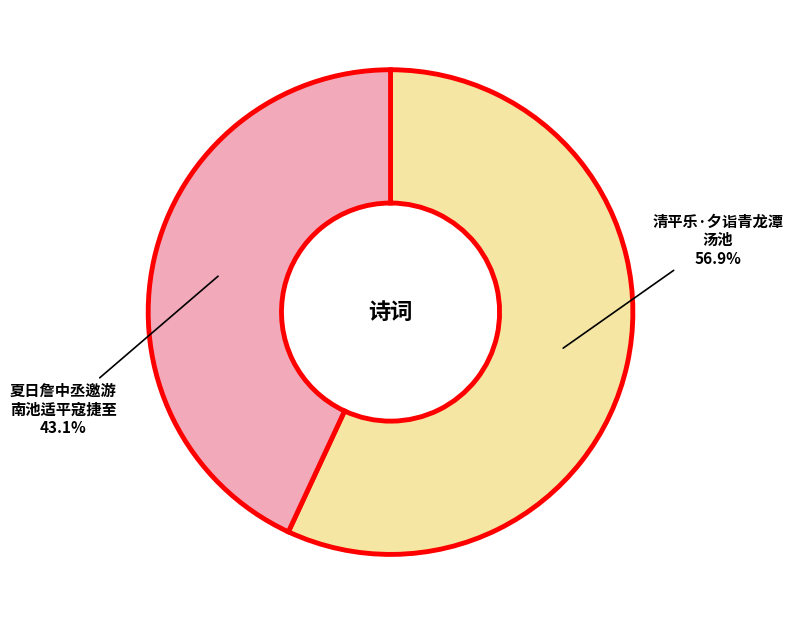

Does any single category account for the majority?

Yes